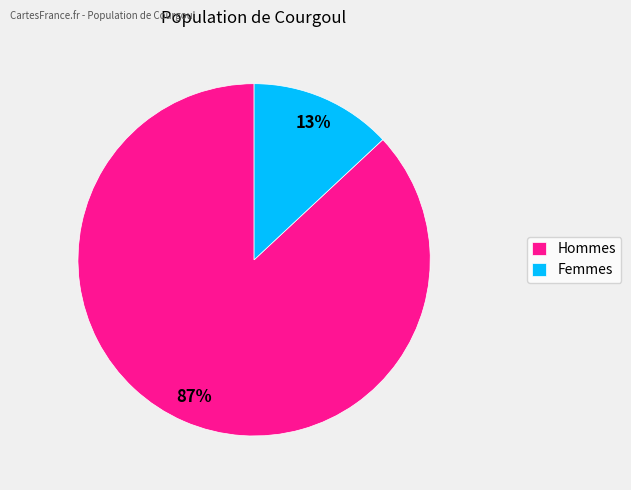

Combined, do Femmes and Hommes account for over 50%?

Yes